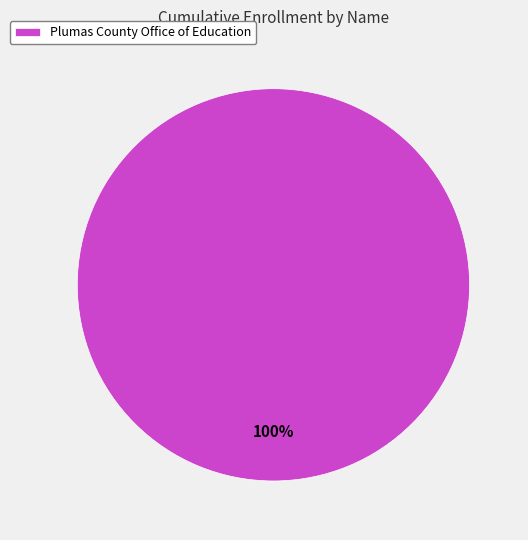

To the nearest percent, what portion does Plumas County Office of Education represent?

100%